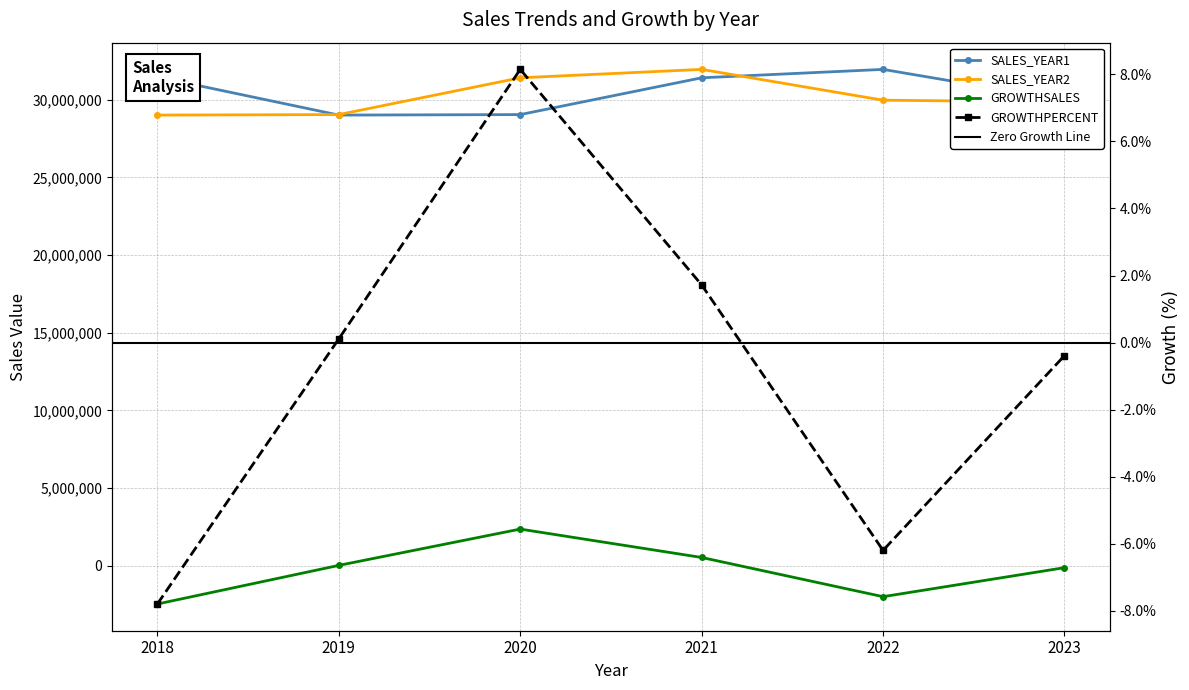

Read the SALES_YEAR1 value at 2022.

31951052.1